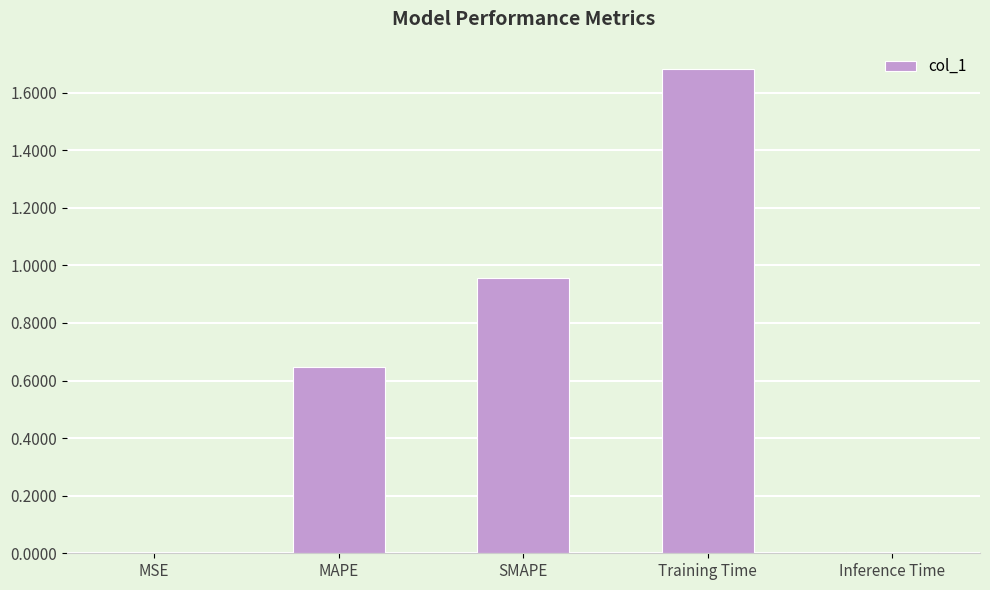

What is the maximum value shown in the chart?

1.7